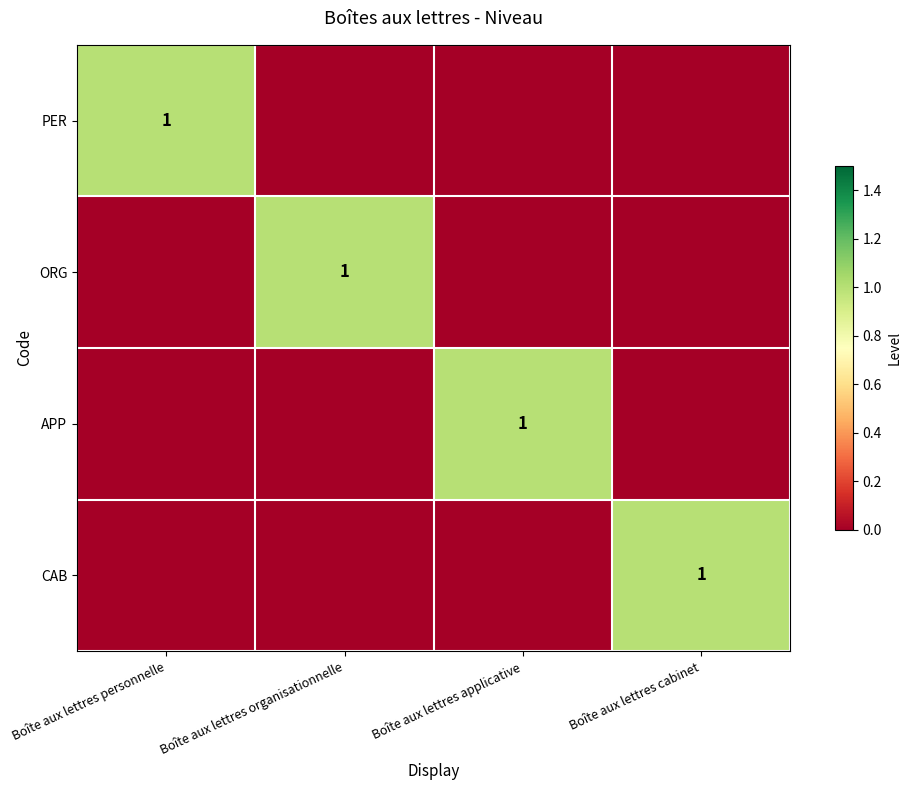

Is it true that APP equals 1 at Boîte aux lettres applicative?

True